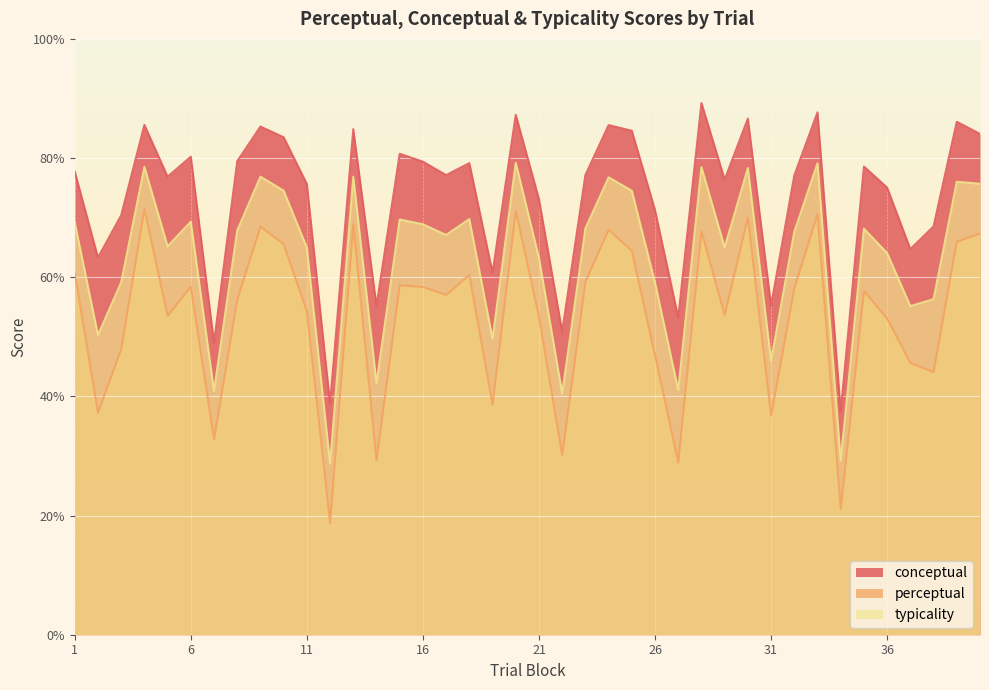

At which label is perceptual closest to 45?

37